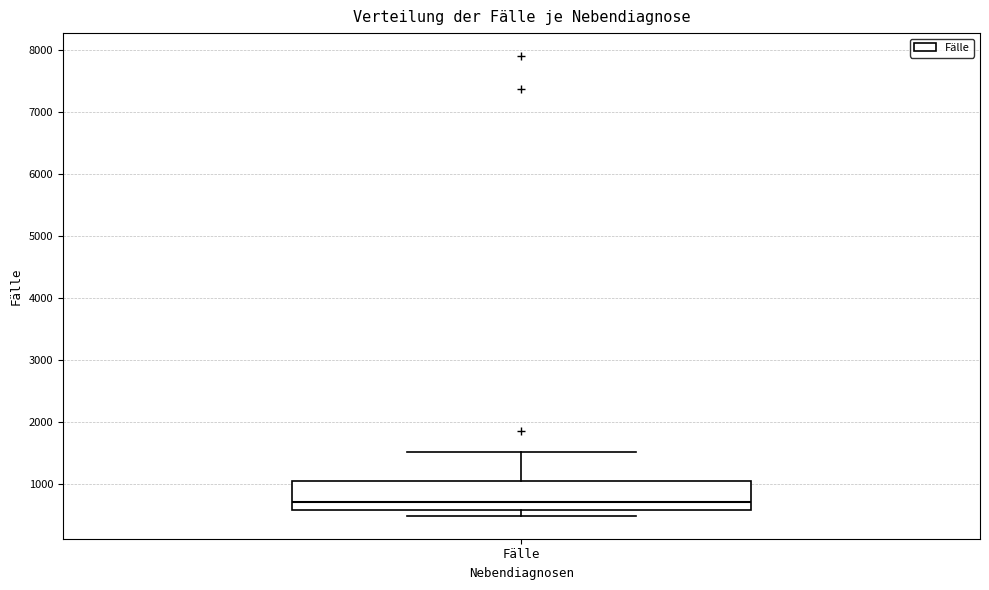

Where is the lower edge of the box for Fälle on the y-axis? The values are not printed on the chart, so give them approximately, as read against the axis.

600